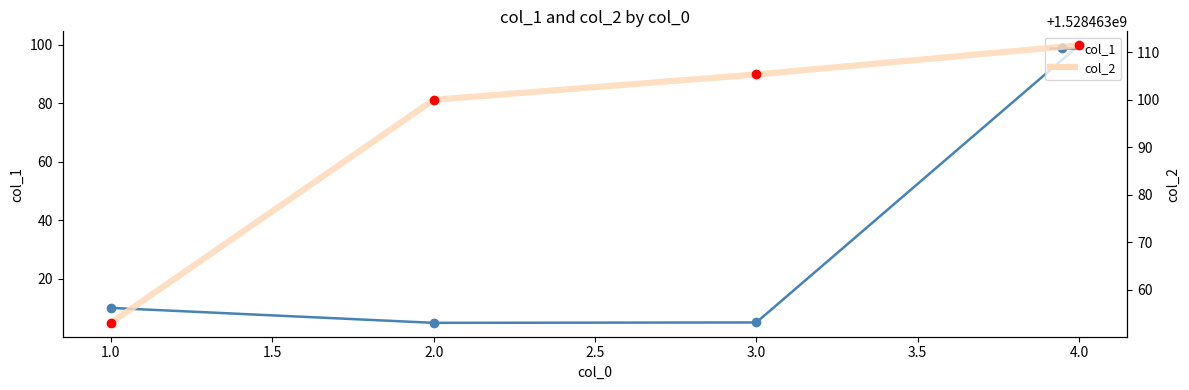

Reading left to right, extract all data points from this chart.

col_1: 10.1	5.0	5.1	99.8
col_2: 1528463053.0	1528463100.0	1528463105.3	1528463111.5